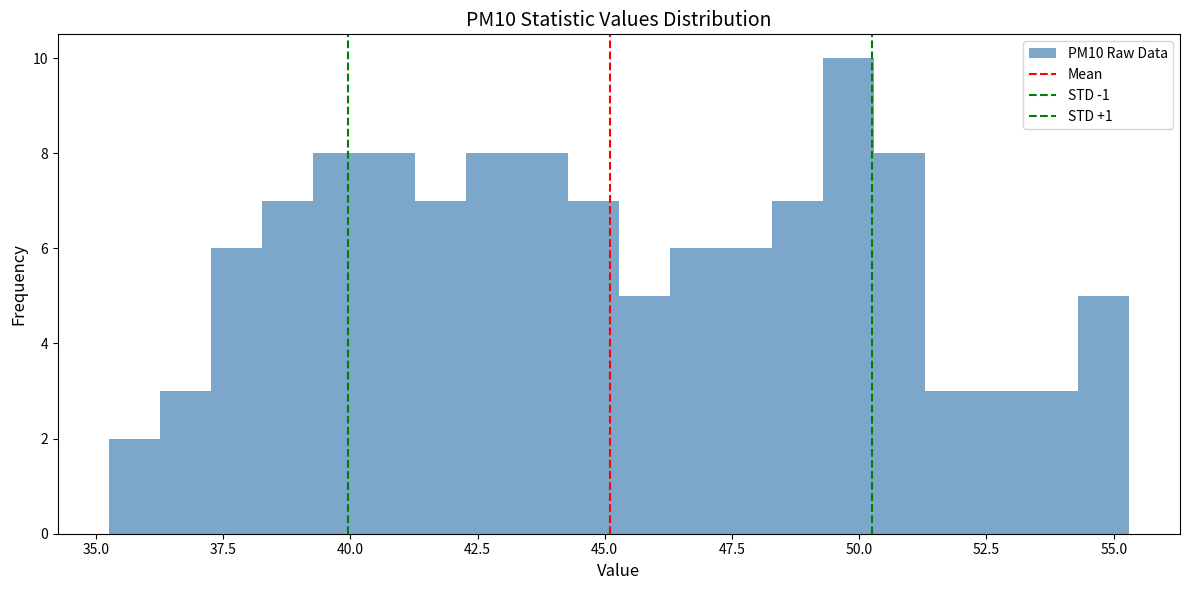

Around what value on the x-axis is the tallest bar? Give the approximate position of its centre, as read against the axis.

50.0